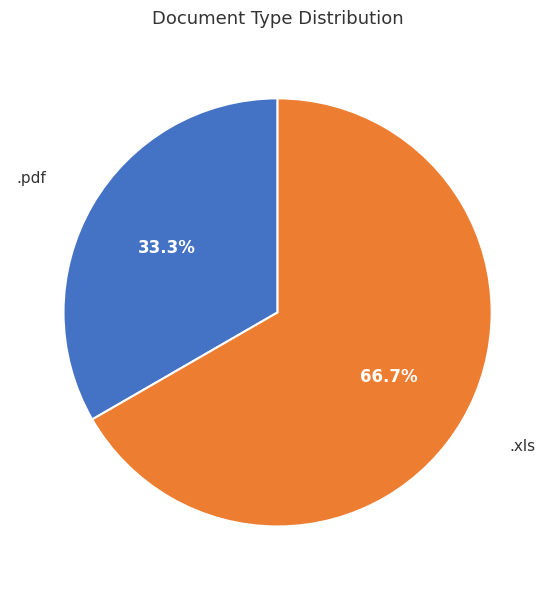

Does any single category account for the majority?

Yes